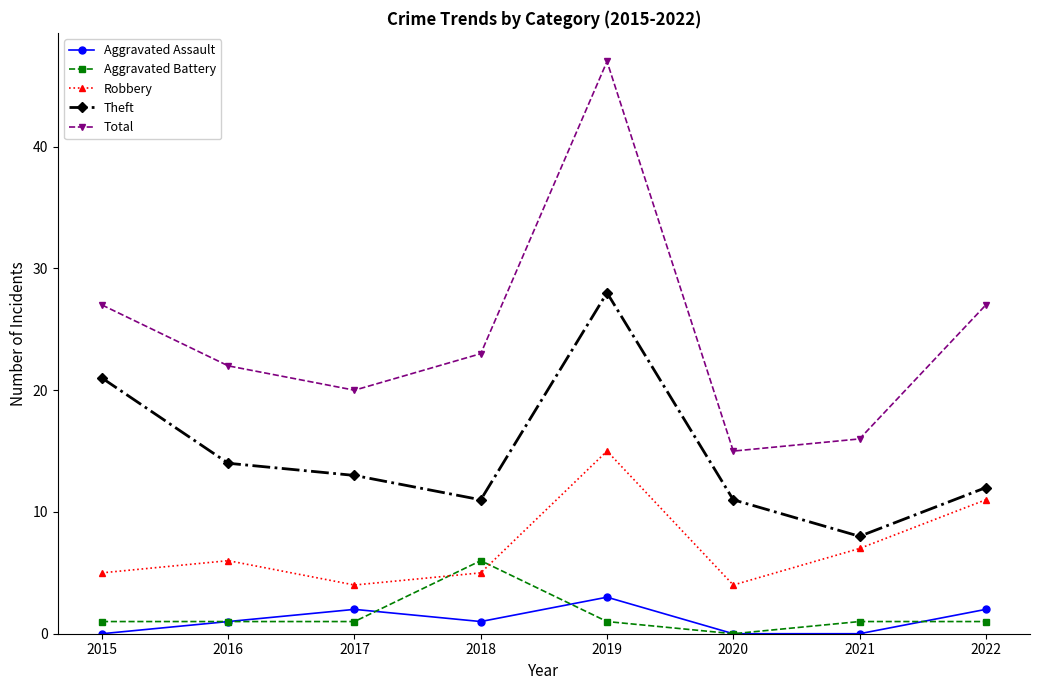

Read the Robbery value at 2020.

4